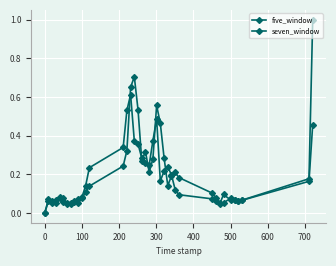

How many interior local peaks does the five_window series have?

8